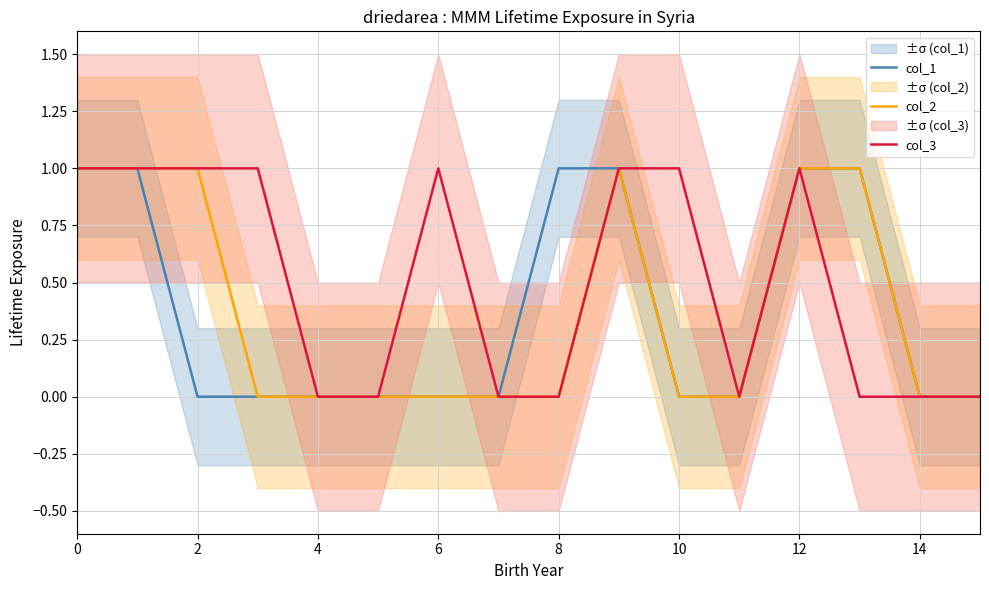

What is the highest value of the col_2 series?

1